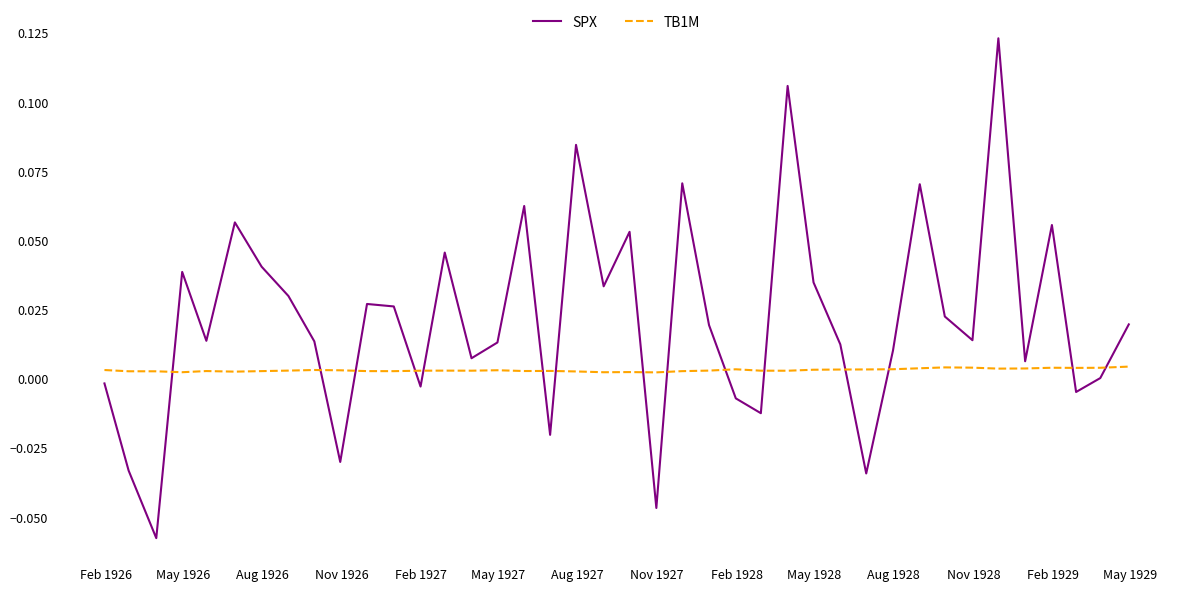

Which series has the largest total across all categories?

SPX